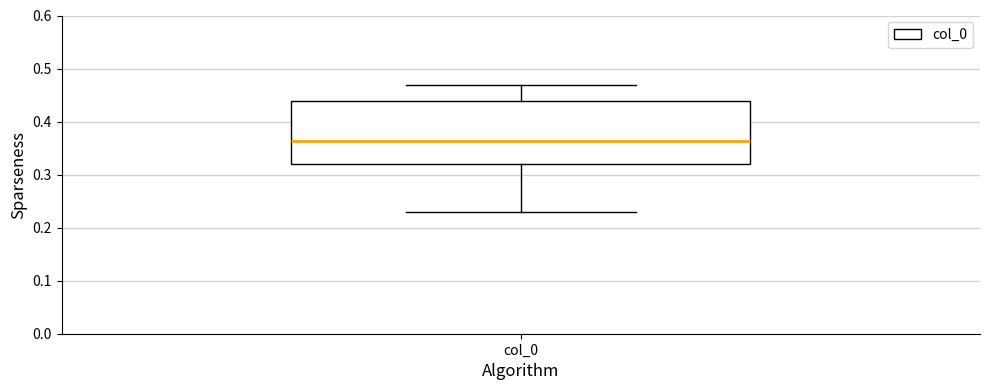

Where does the upper whisker of the box for col_0 end on the y-axis? The values are not printed on the chart, so give them approximately, as read against the axis.

0.47